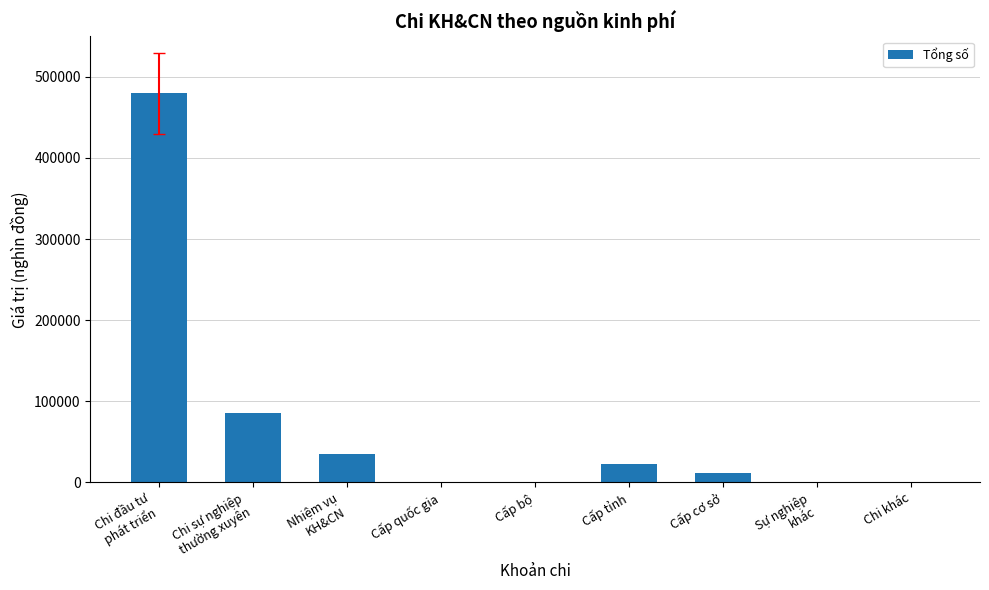

What is the sum of the values at Cấp tỉnh and Cấp cơ sở?

35000